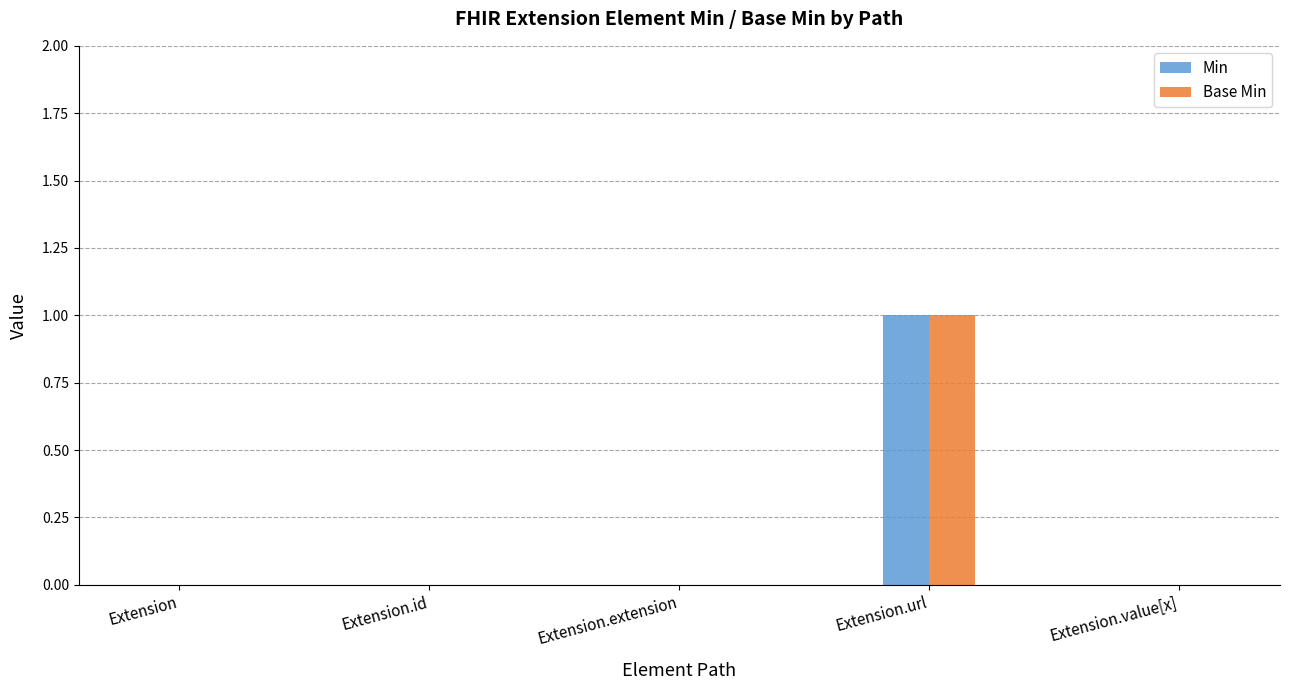

At which label does Min reach its peak?

Extension.url